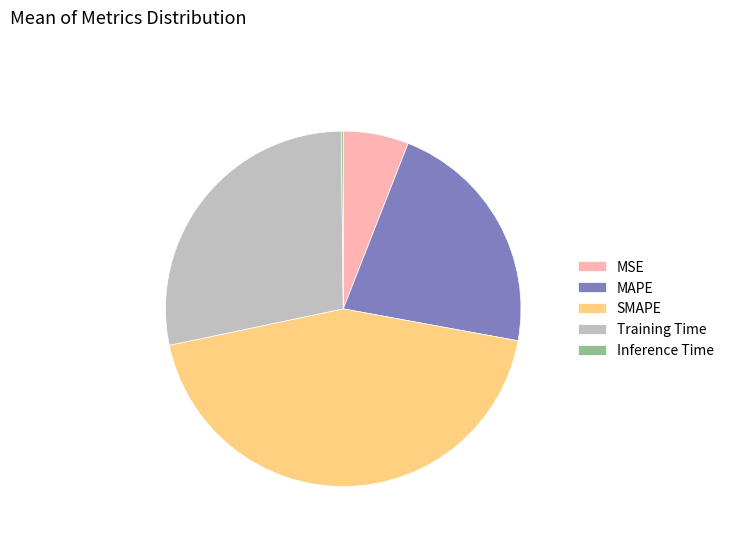

Does MSE represent more than half of the total?

No